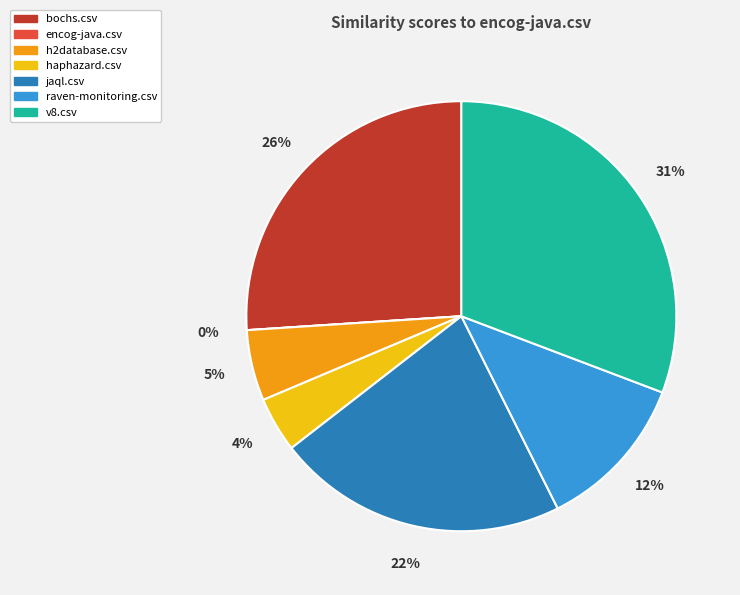

To the nearest percent, what percentage of the pie is bochs.csv?

26%